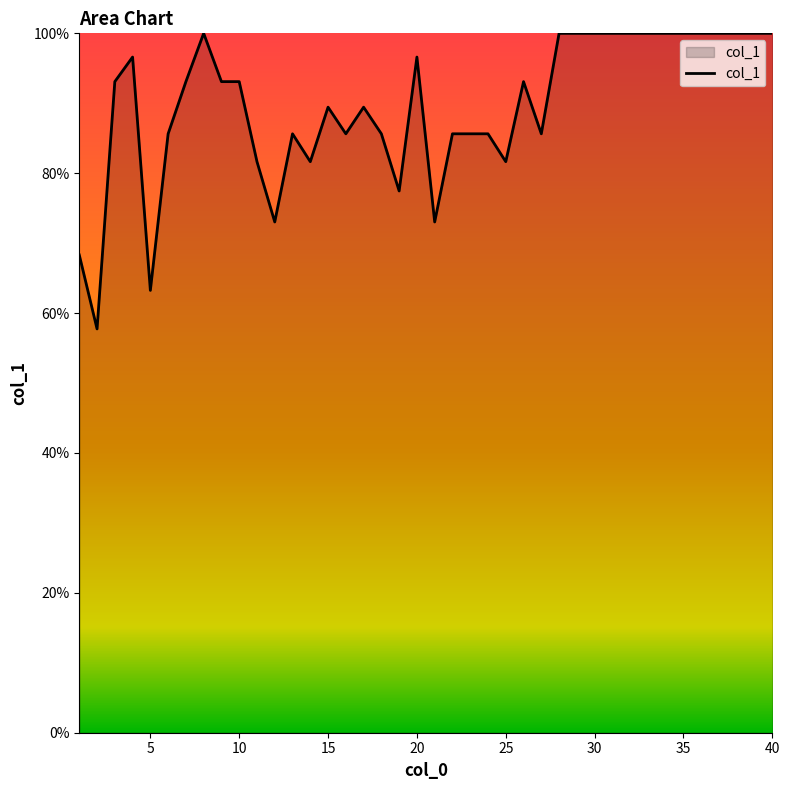

Does the chart display data point markers on the line(s)?

No